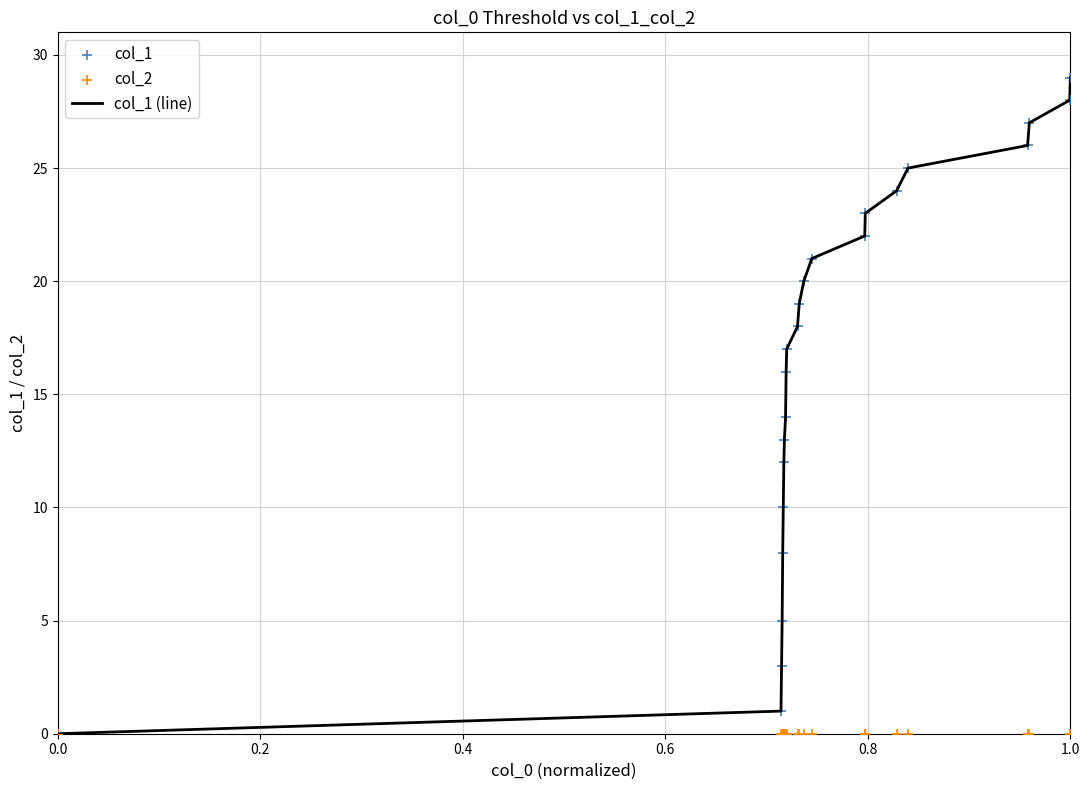

Which series contains the lowest Y value?

col_1 (line)